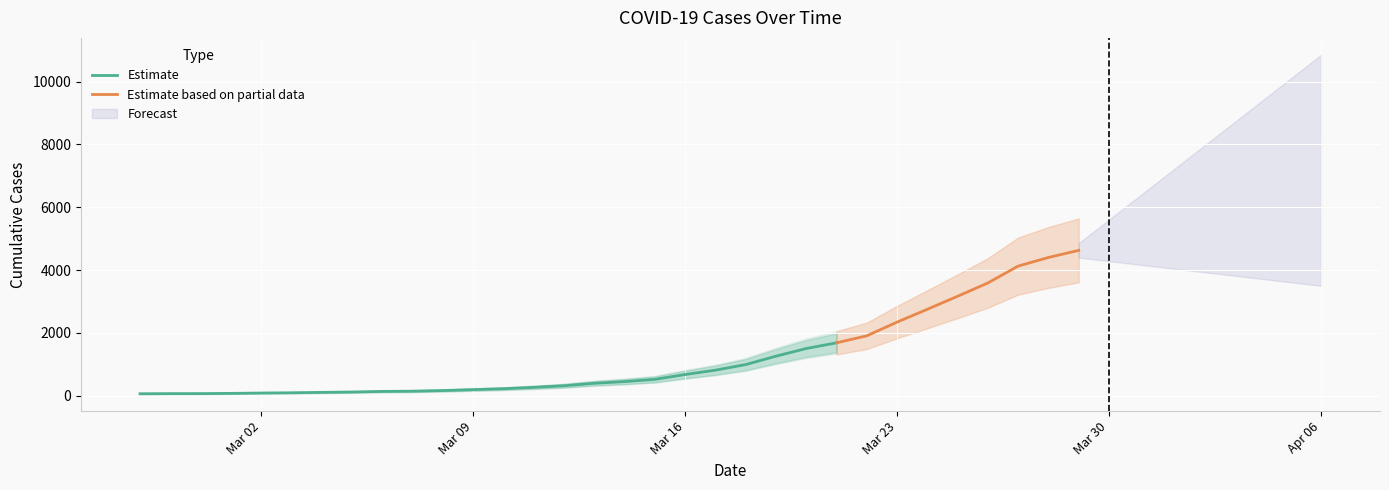

How many values are below 992?

20